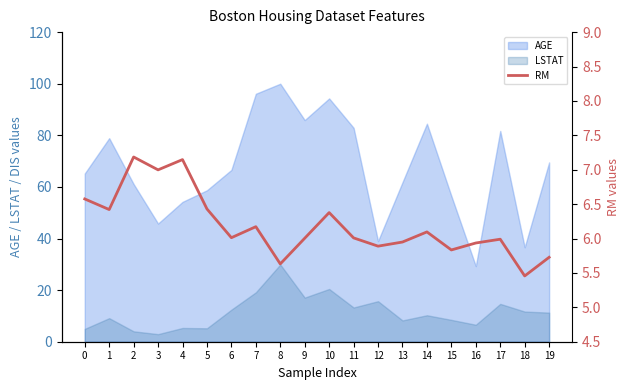

Is it true that the value at 5 is 6.4?

True